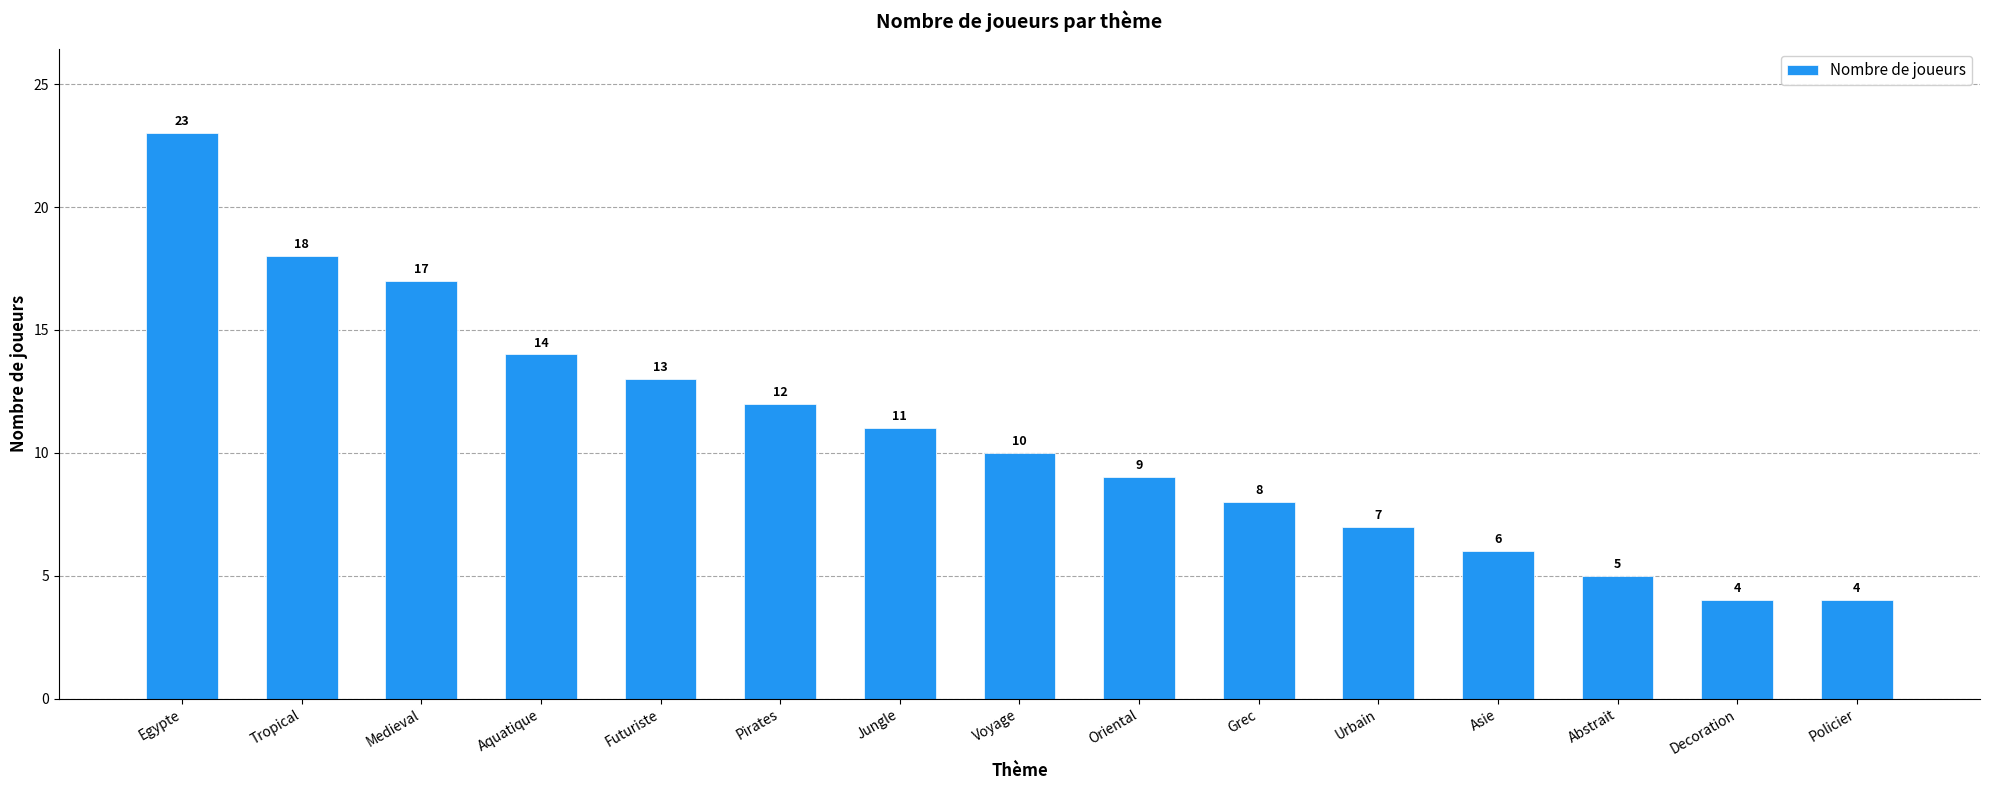

What is the label of the 3rd bar from the right?

Abstrait